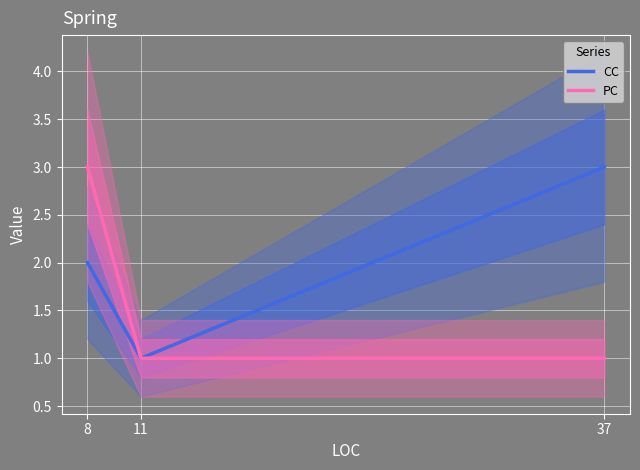

List the labels in order of PC value, largest first.

8, 11, 37